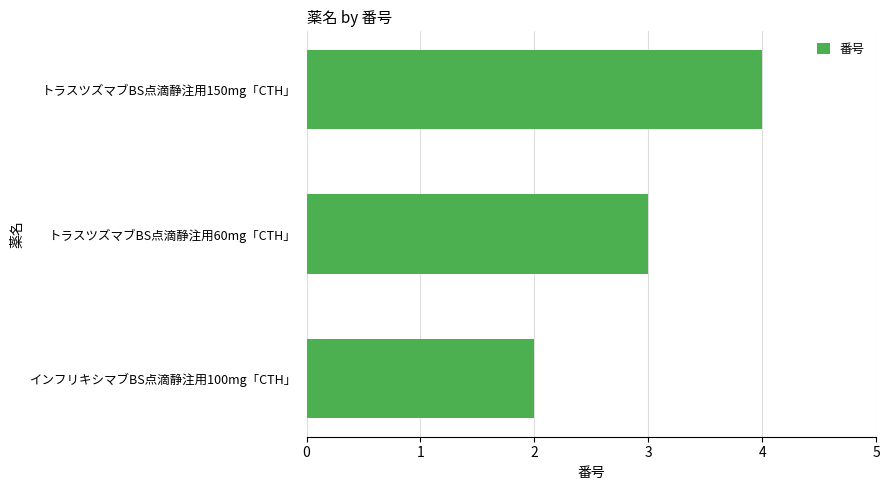

What is the difference between the maximum and minimum values?

2